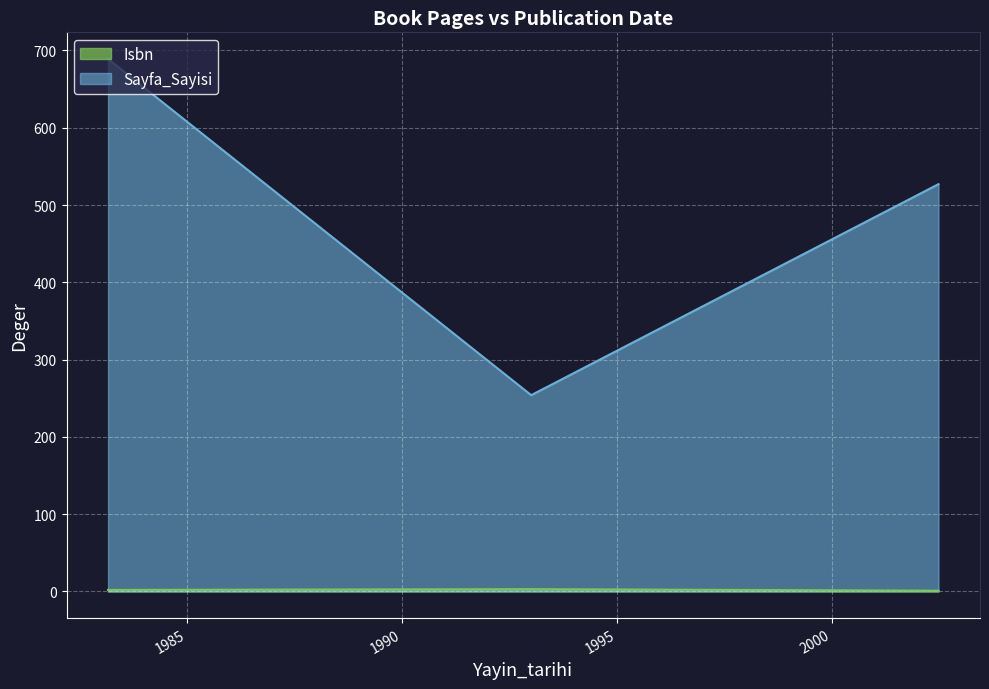

What is the smallest value displayed?

1